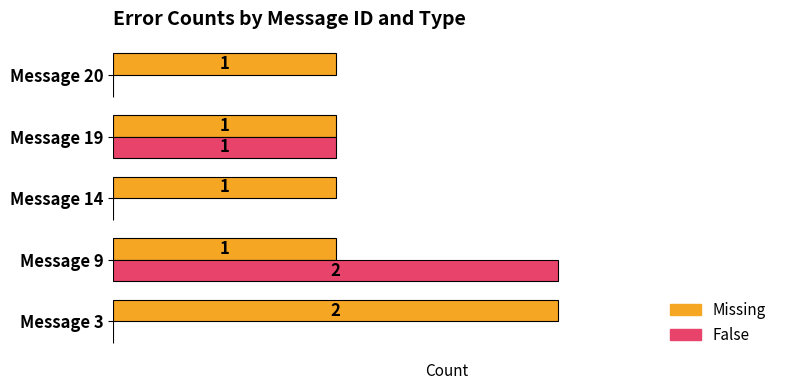

Is the value of Missing at Message 14 greater than the value of False at Message 3?

Yes